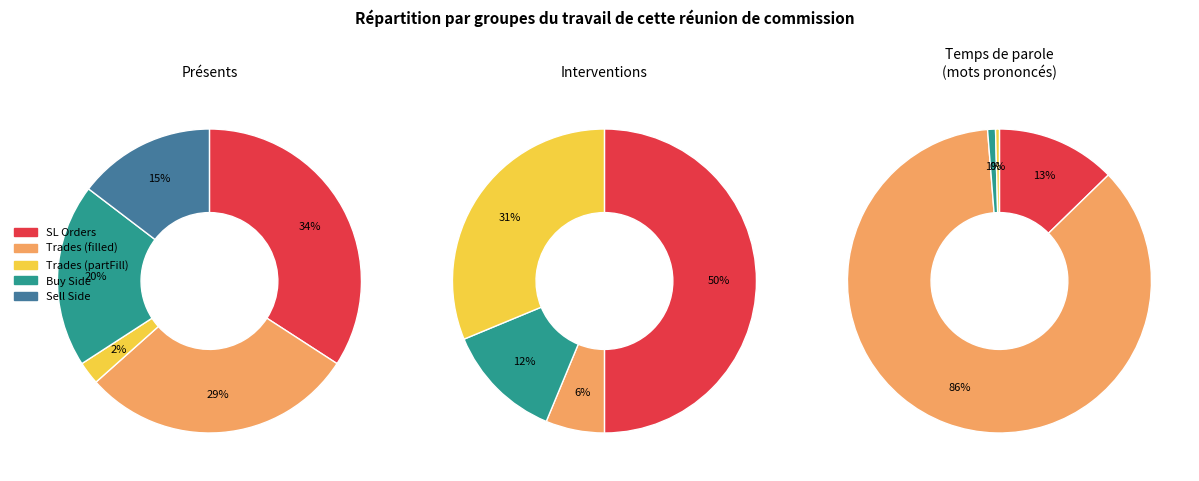

How many slices are in this pie chart?

7